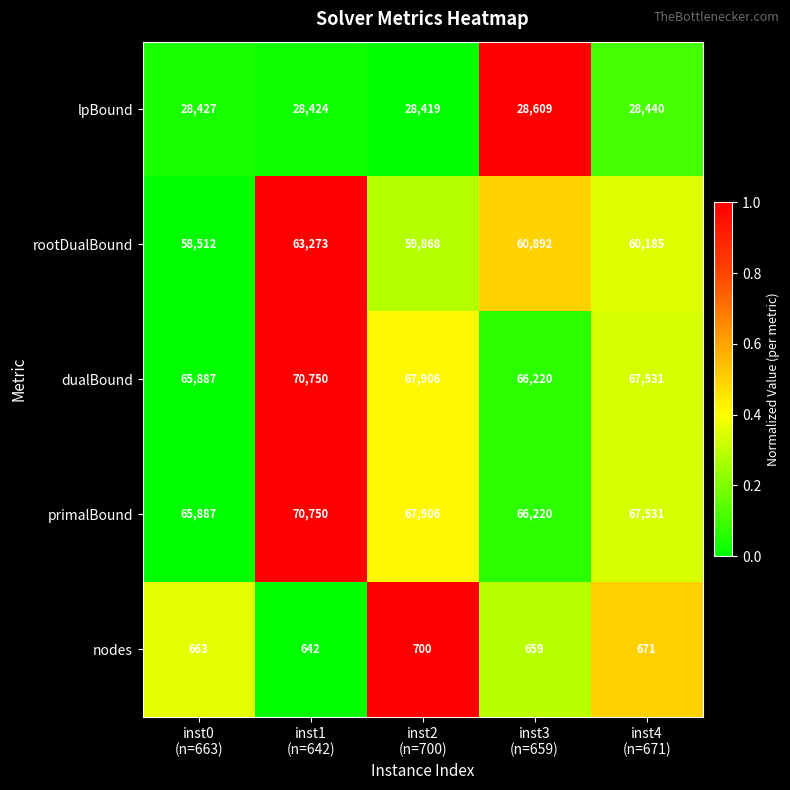

At how many categories does at least one series exceed 38516?

5